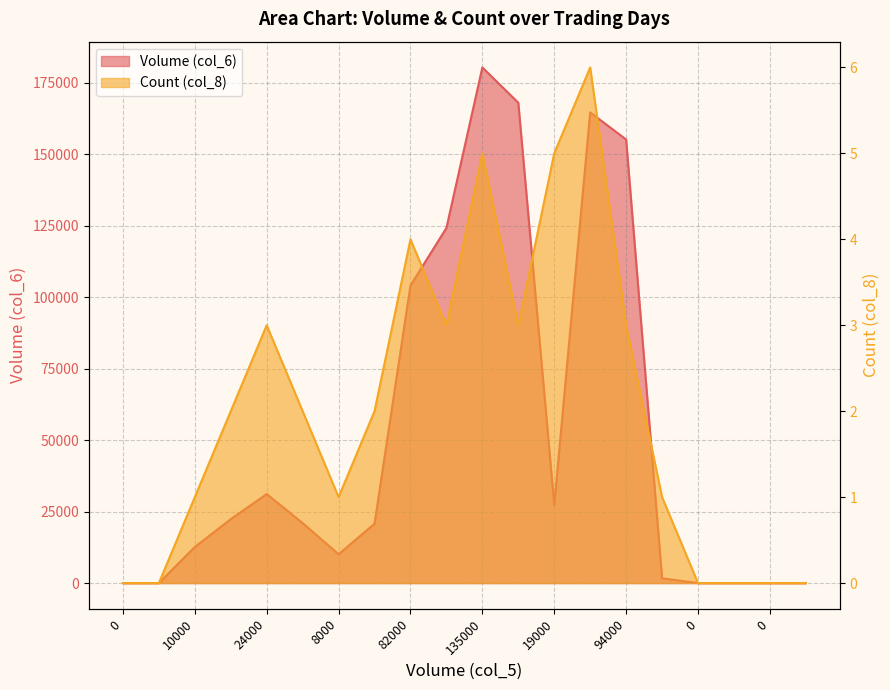

What is the label of the 9th point from the right?

121000